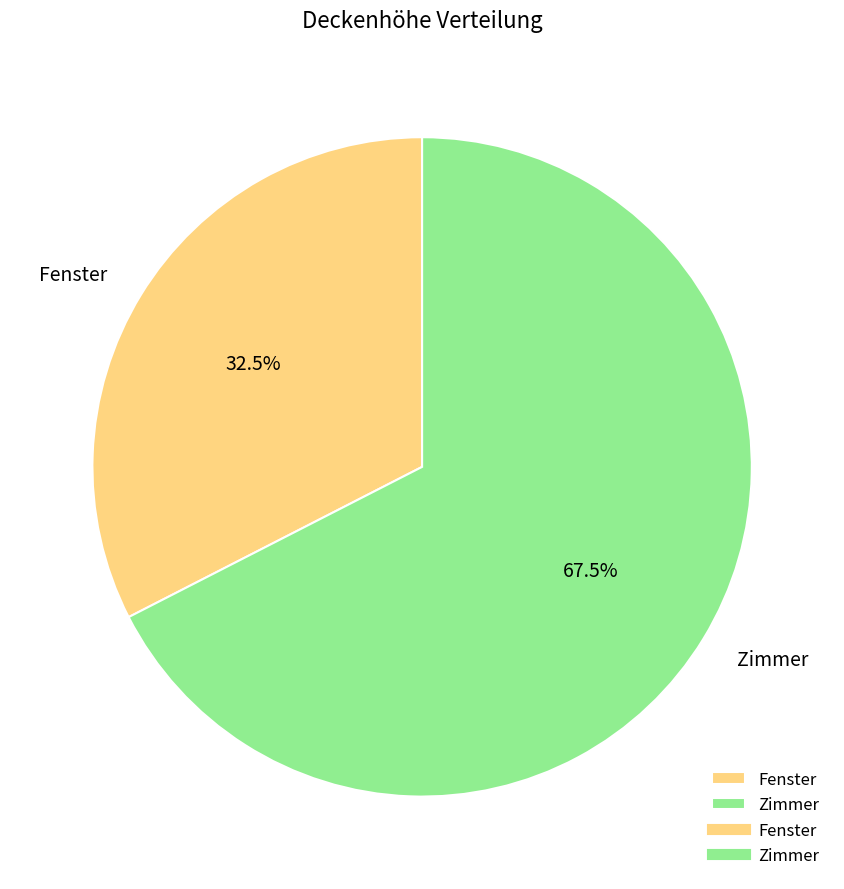

Approximately how many times larger is the value at Fenster compared to Zimmer?

0.5